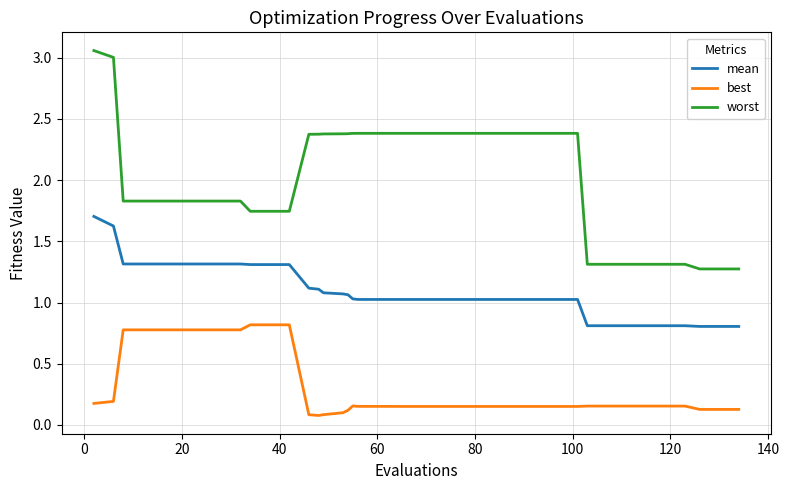

Rank the series by their average value, from lowest to highest.

best, mean, worst